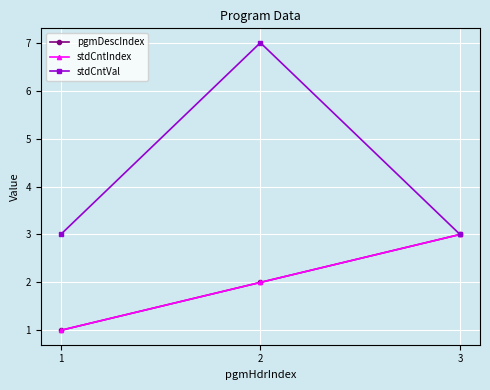

Reading left to right, list all the values displayed in this chart.

pgmDescIndex: 1=1	2=2	3=3
stdCntIndex: 1=1	2=2	3=3
stdCntVal: 1=3	2=7	3=3